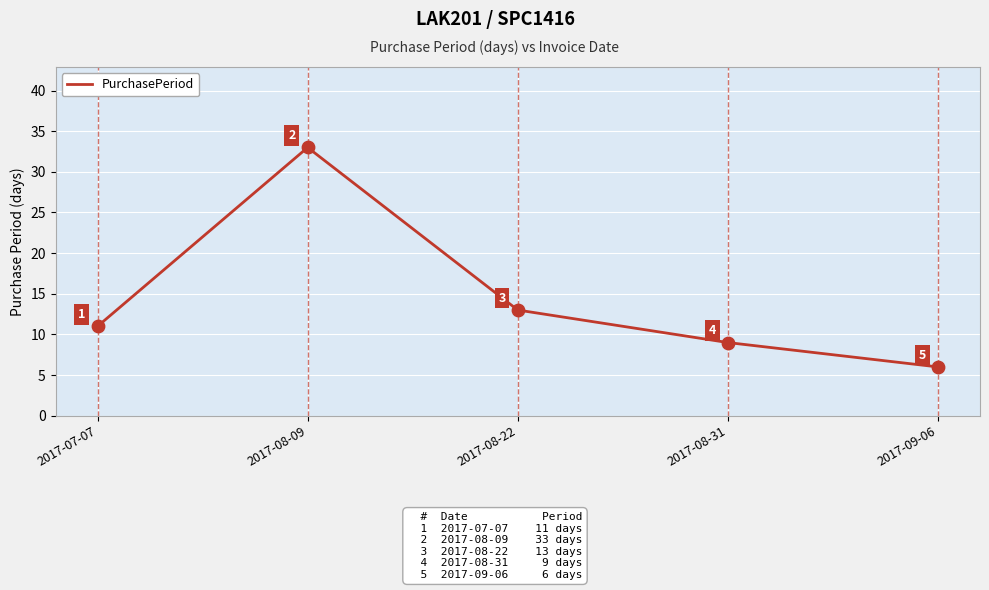

Approximately how many times larger is the value at 2017-07-07 compared to 2017-08-22?

0.8